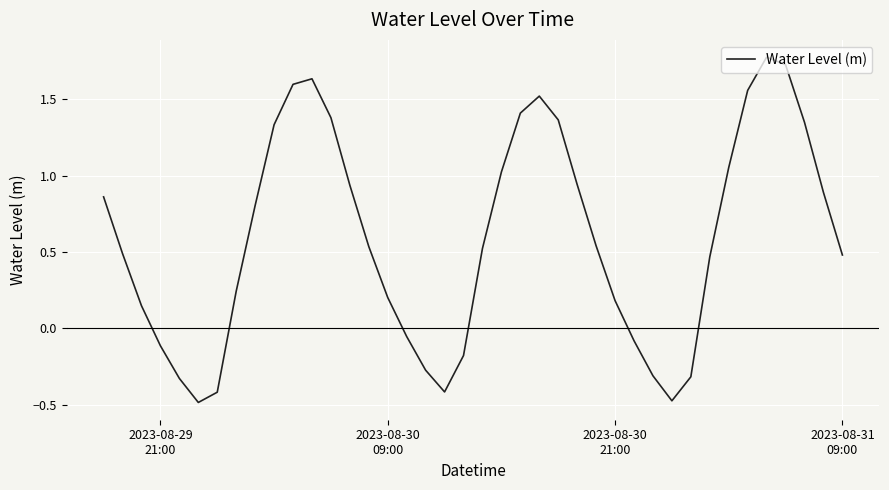

What is the greatest value displayed?

1.8